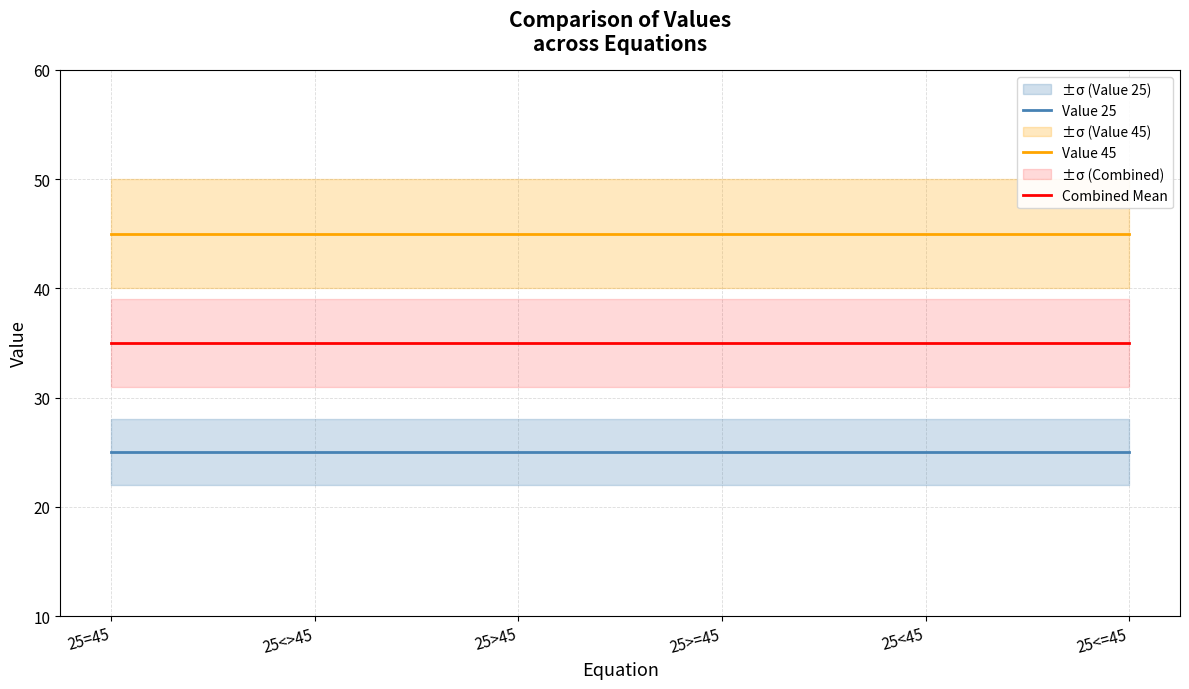

What are all the series names shown in the legend?

Value 25, Value 45, Combined Mean